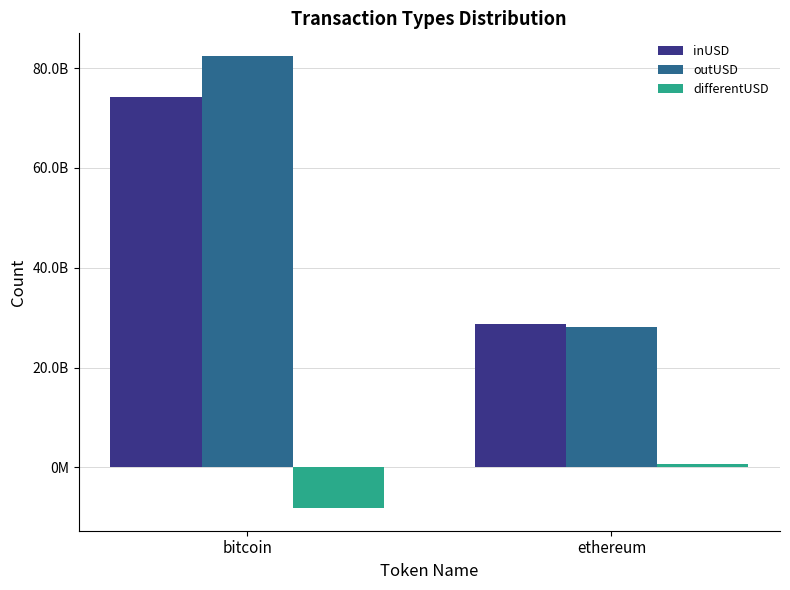

Are the bars grouped side by side (vs. stacked)?

Yes